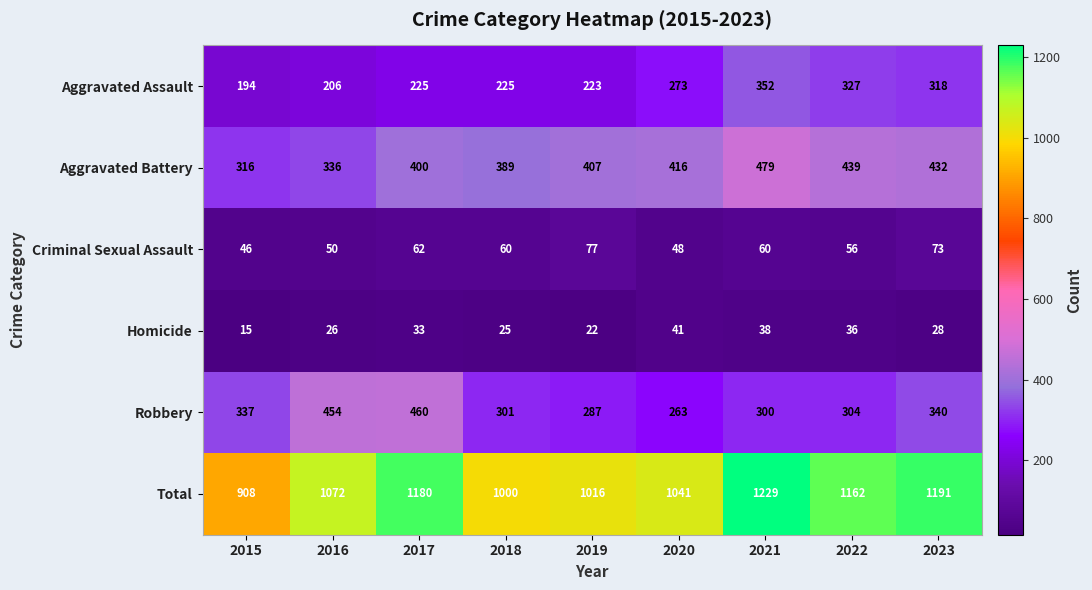

Is the value of Aggravated Assault at 2020 greater than the value of Criminal Sexual Assault at 2019?

Yes